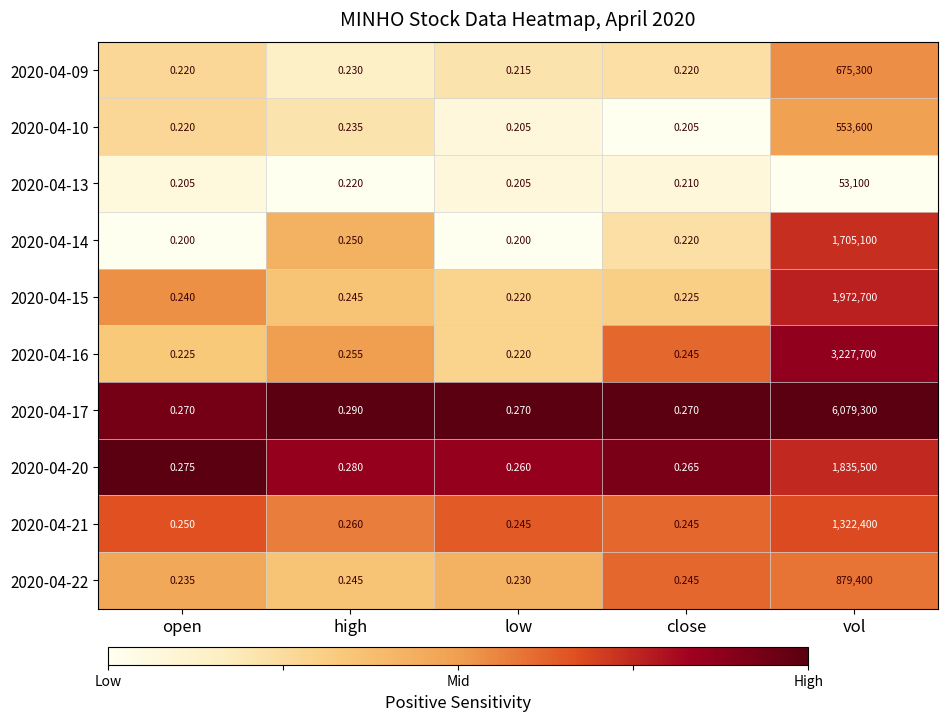

At which category is the sum across all series the highest?

vol